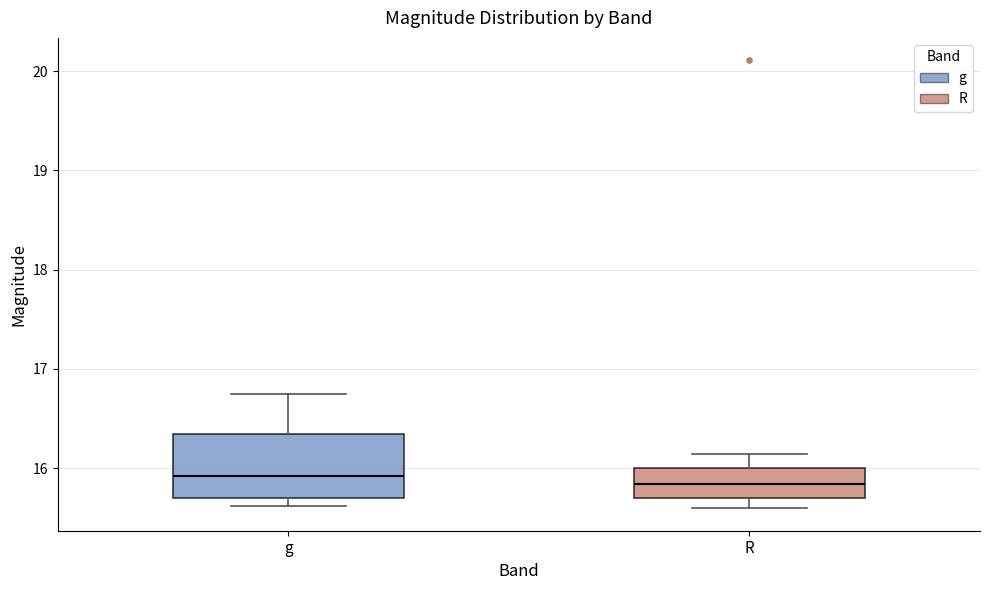

Which box is the tallest, from its lower edge to its upper edge?

g